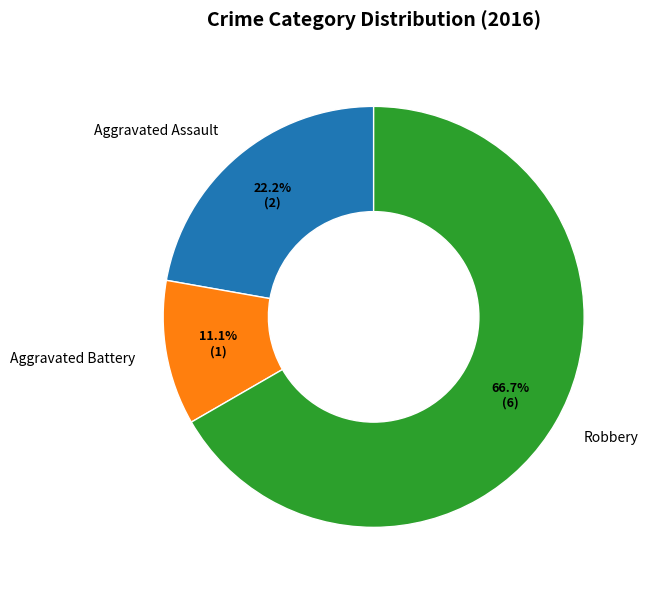

To the nearest percent, what portion does Aggravated Assault represent?

22%